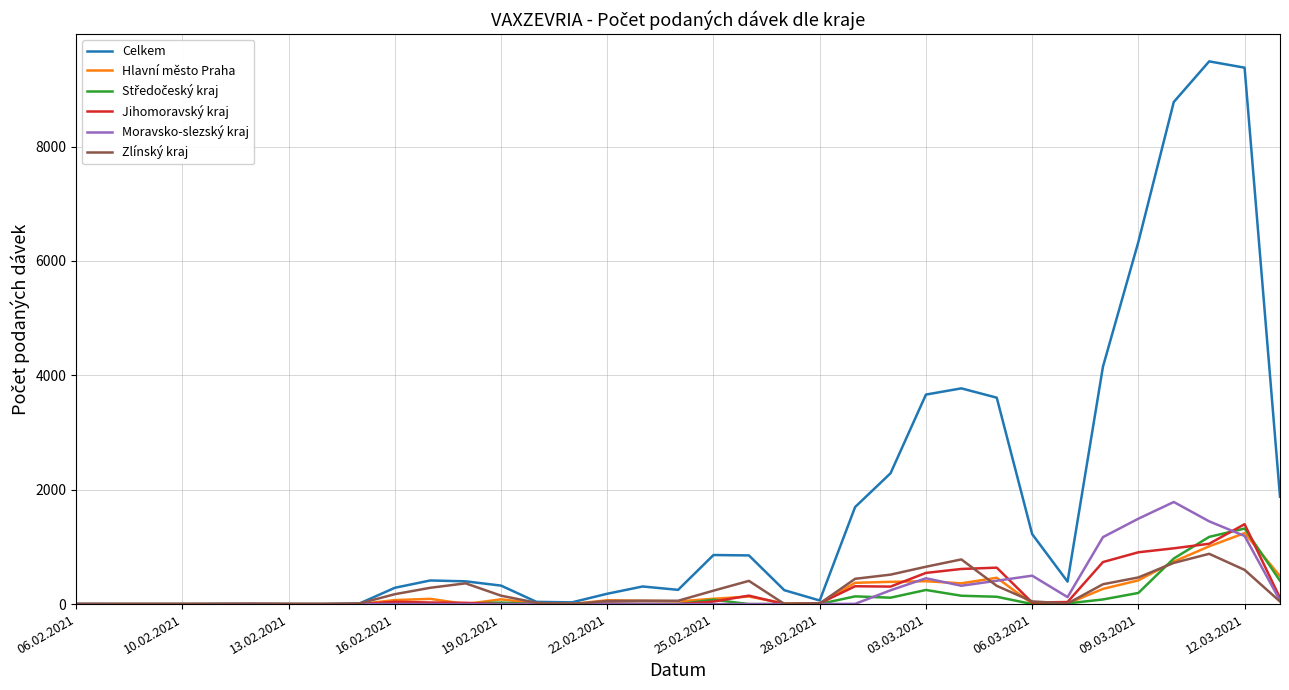

What is the greatest value displayed?

9489